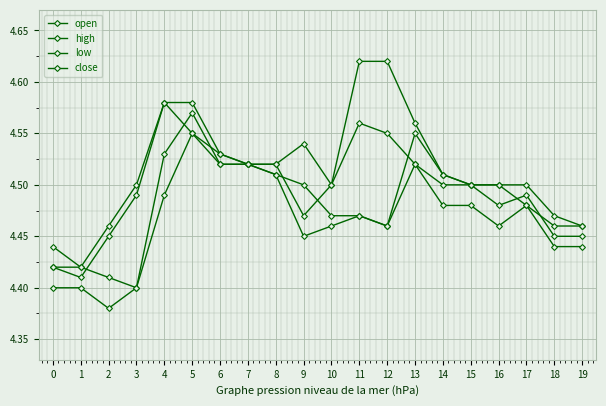

How many categories are shown in the chart?

20